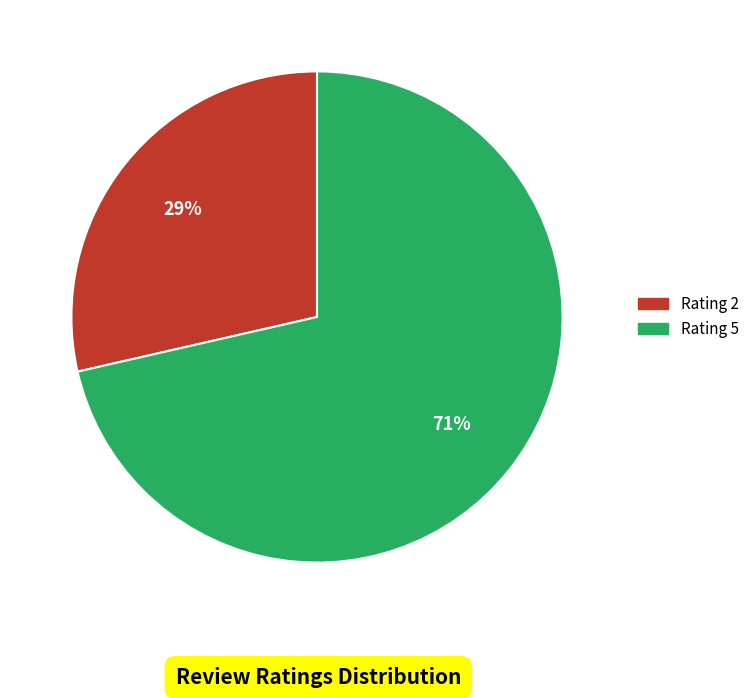

To the nearest percent, what is the combined percentage of Rating 2 and Rating 5?

100%